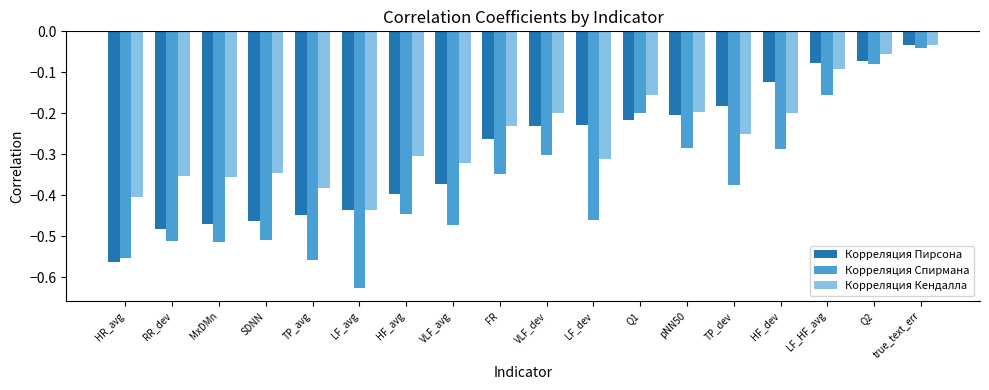

Which series has the widest spread of values?

Корреляция Спирмана